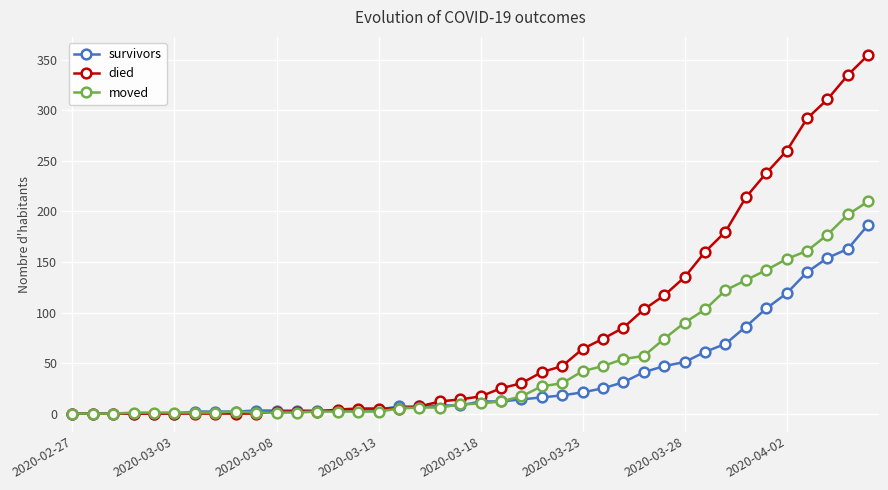

Which series has the largest range (max minus min)?

died